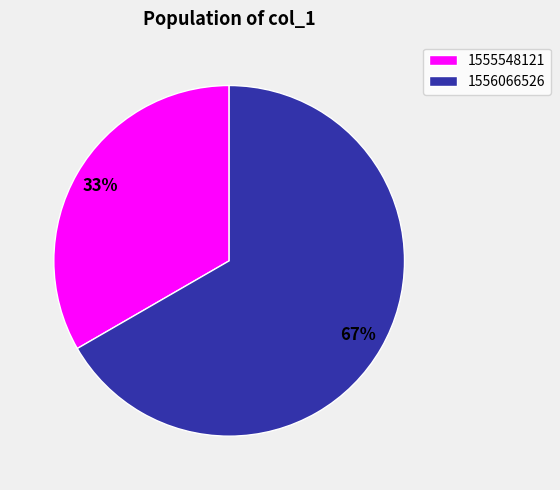

Which slice is the smallest?

1555548121